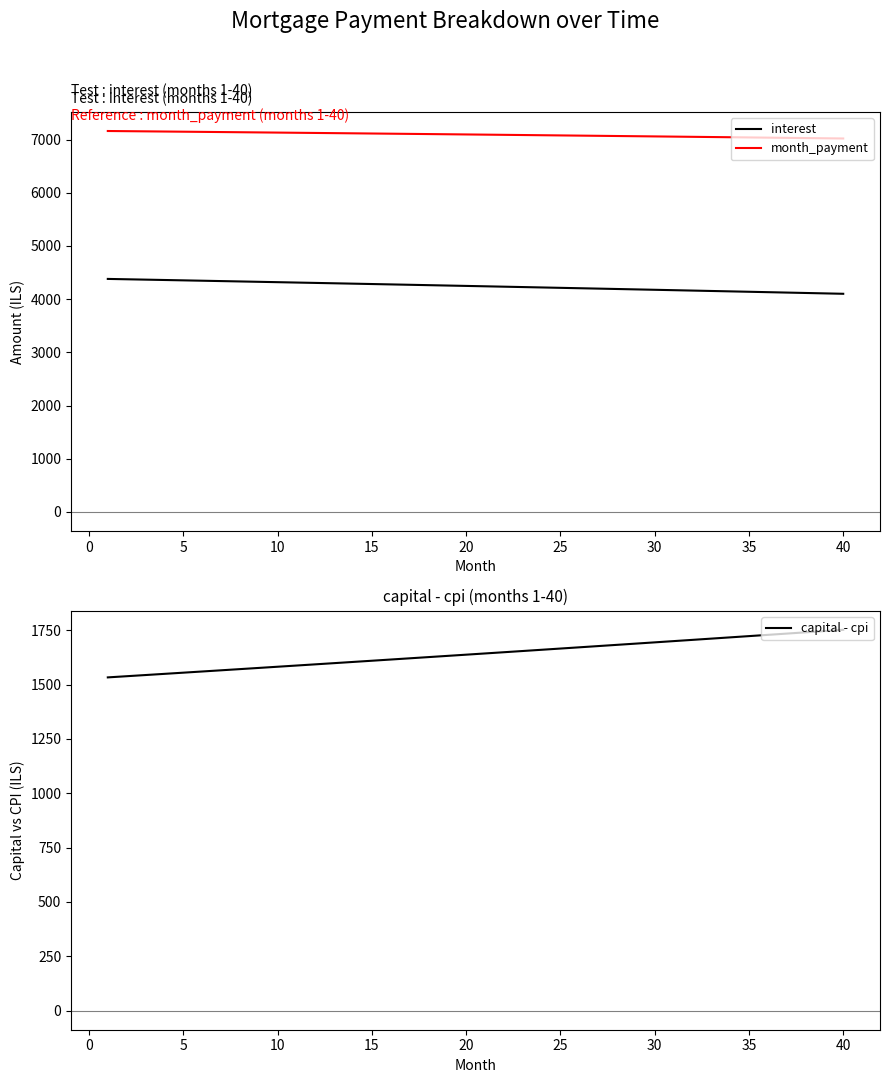

True or false: interest has more than 2 points higher than both neighbors.

False